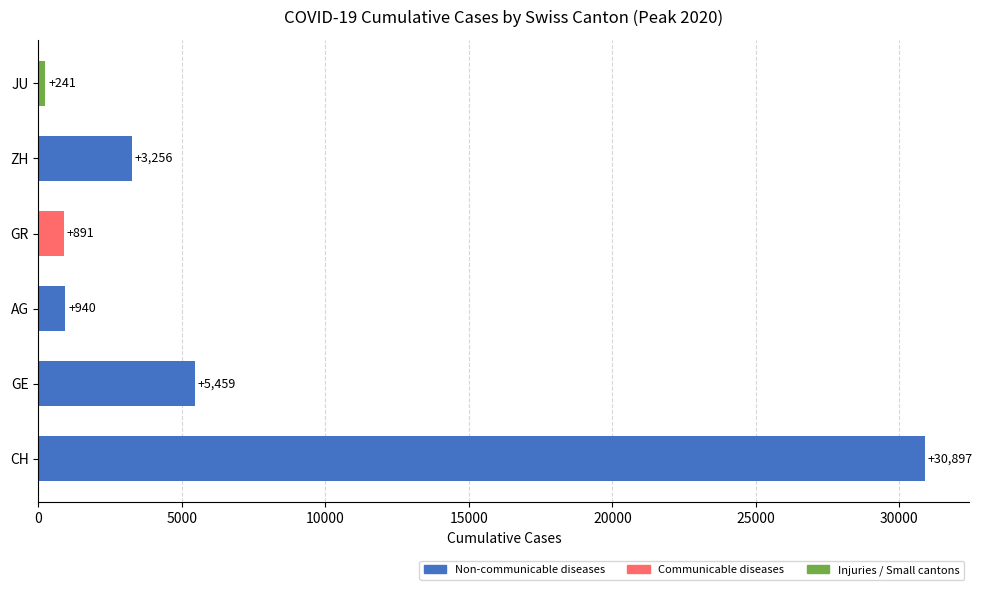

List the labels in order of value, largest first.

CH, GE, ZH, AG, GR, JU